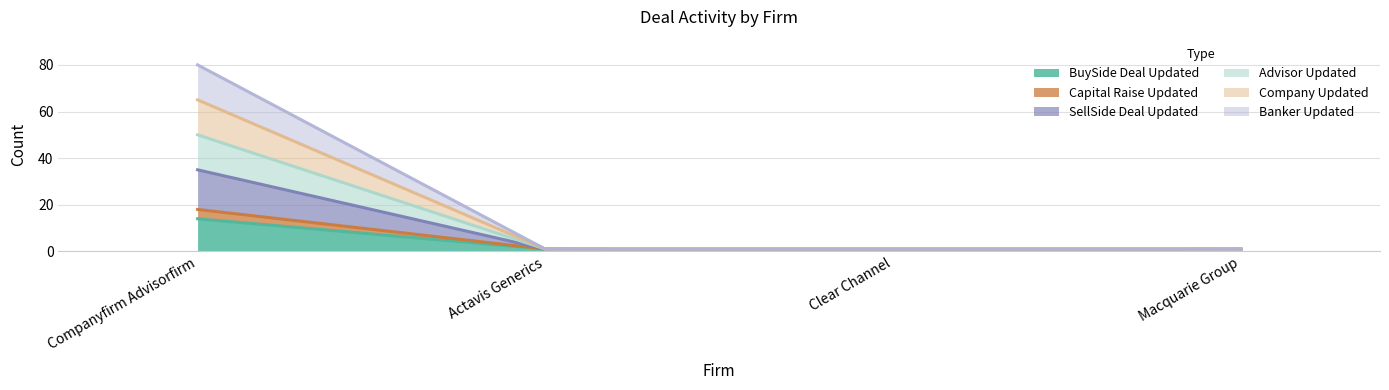

What is the sum of the Banker Updated values at Actavis Generics and Clear Channel?

2